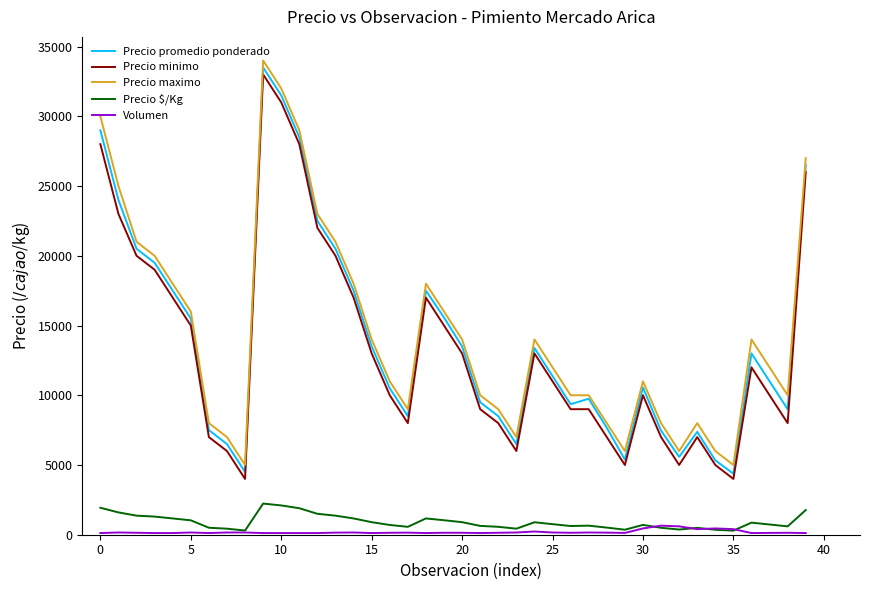

What is the difference between the maximum and minimum values in the Volumen series?

530